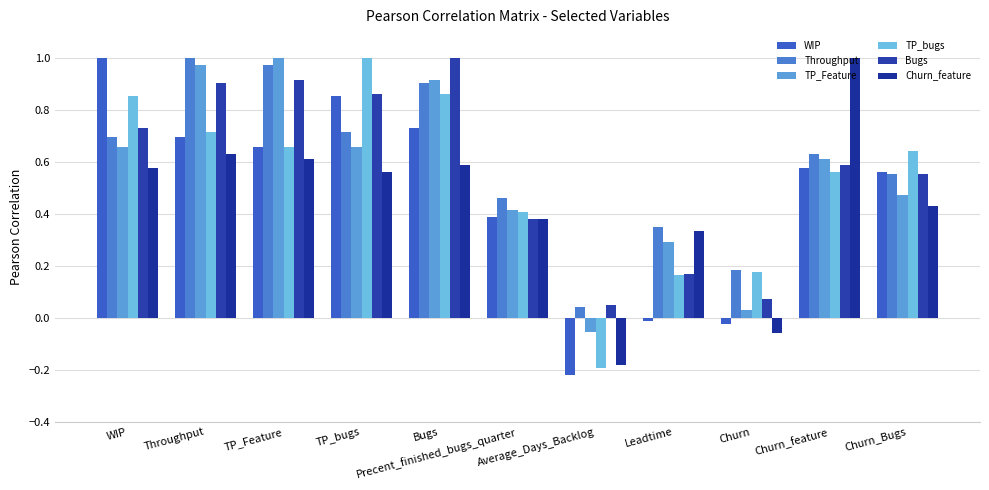

At which label does Bugs reach its minimum?

Average_Days_Backlog